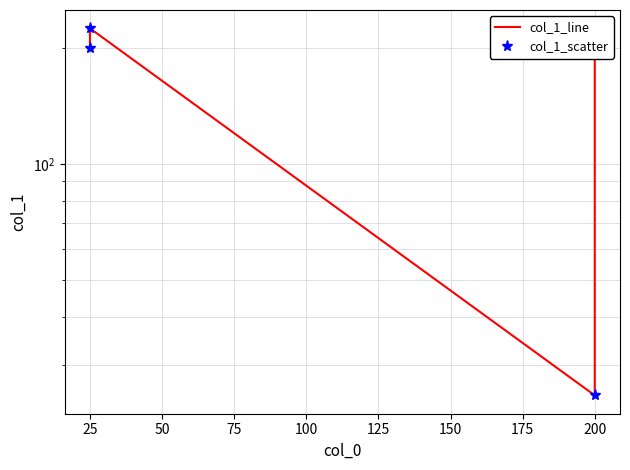

What is the value of the col_1_scatter point at the 5th from the left?

225